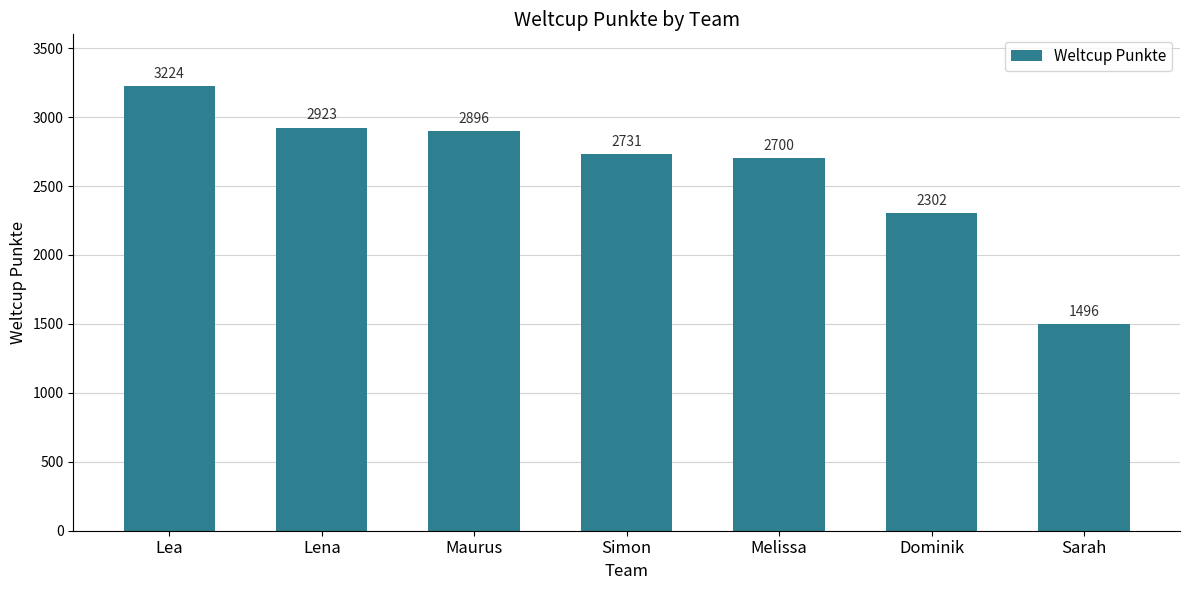

What is the change in value from Lena to Dominik?

-621